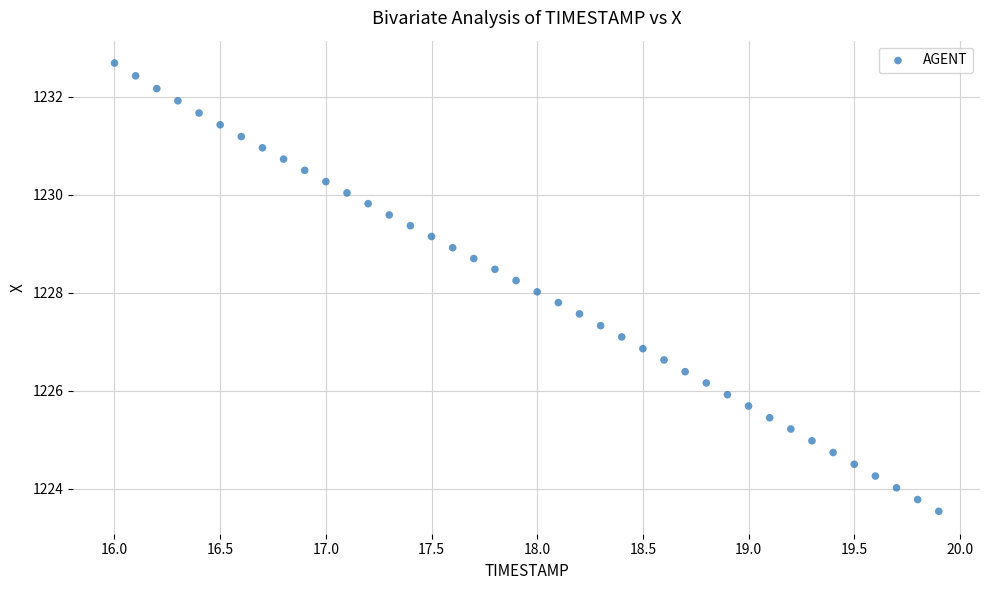

What is the range of X values (max minus min)?

3.9